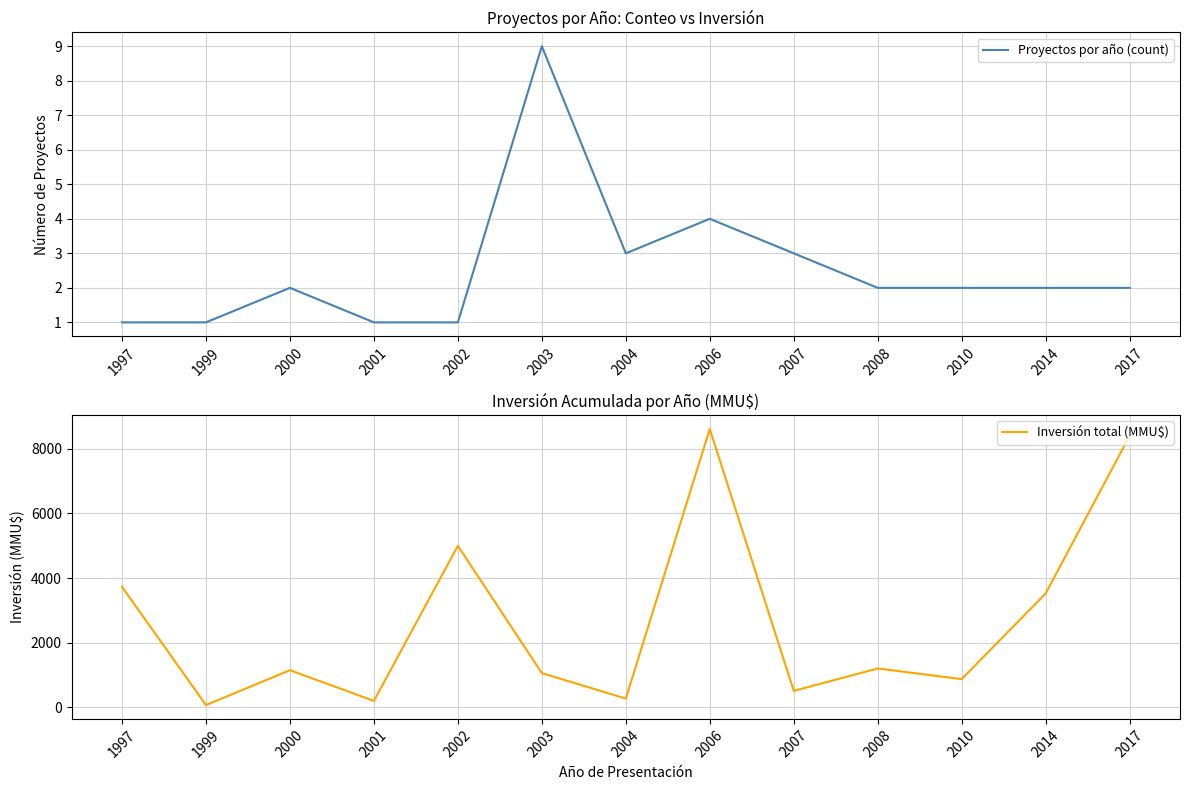

Is the value of Proyectos por año (count) at 1999 greater than the value of Inversión total (MMU$) at 1997?

No